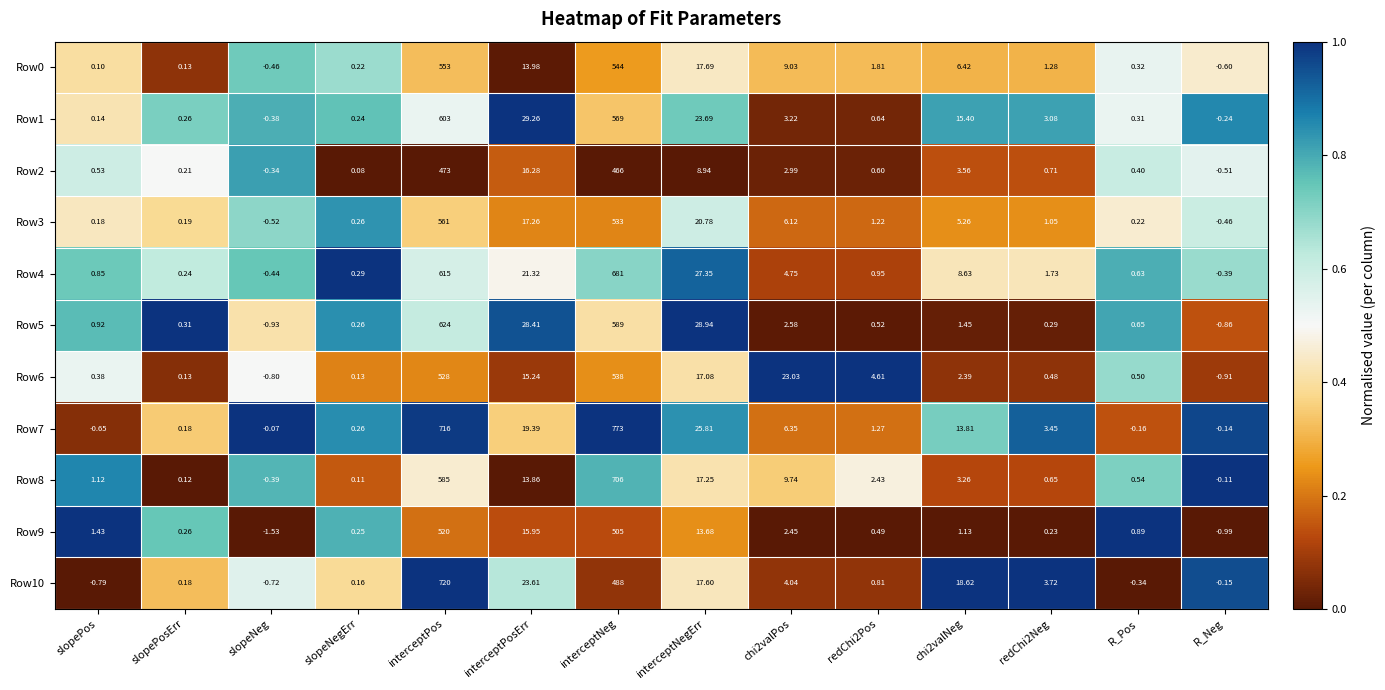

What is the greatest value displayed?

773.0